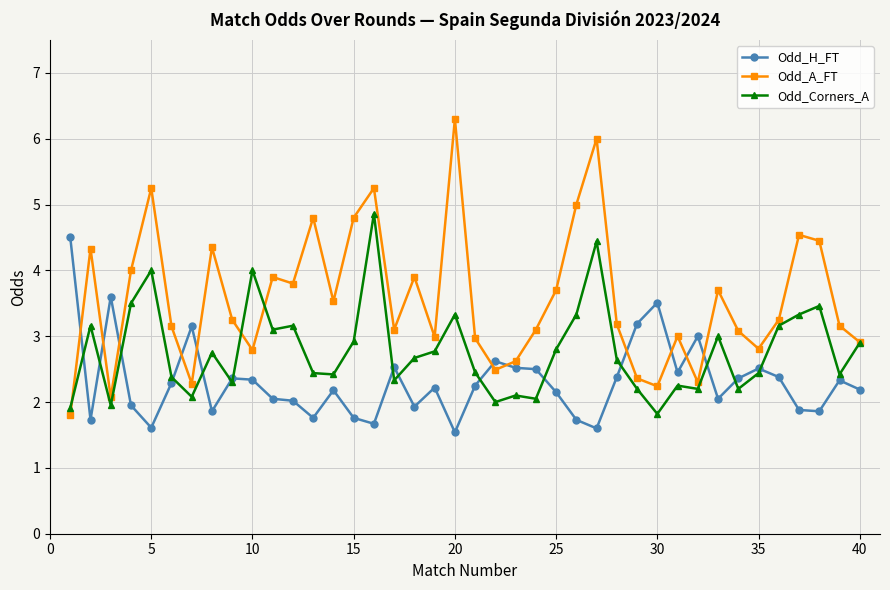

What is the value of the Odd_H_FT point at the 12th from the left?

2.0